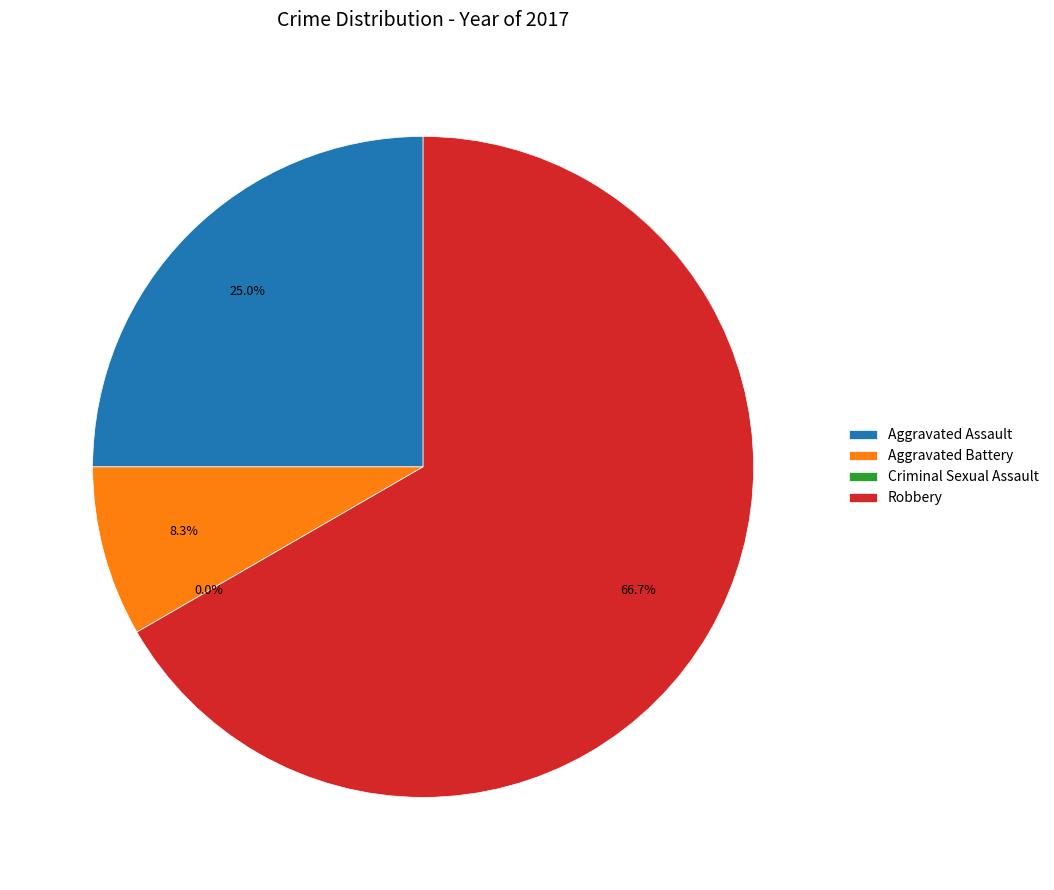

How many segments does this pie chart have?

4